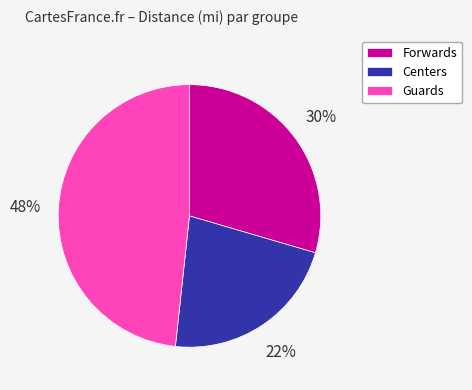

Is there any slice that represents more than half of the pie?

No